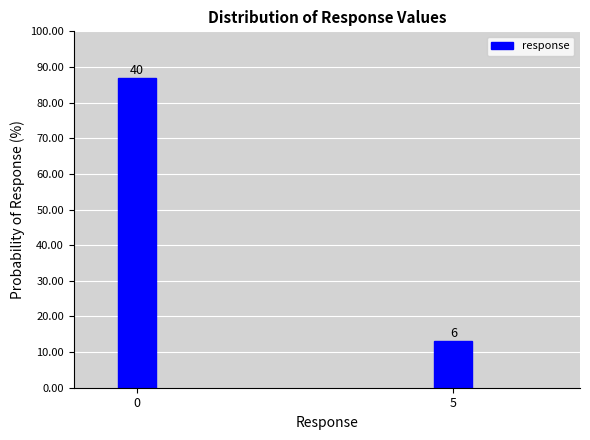

How many bars are there in total?

2